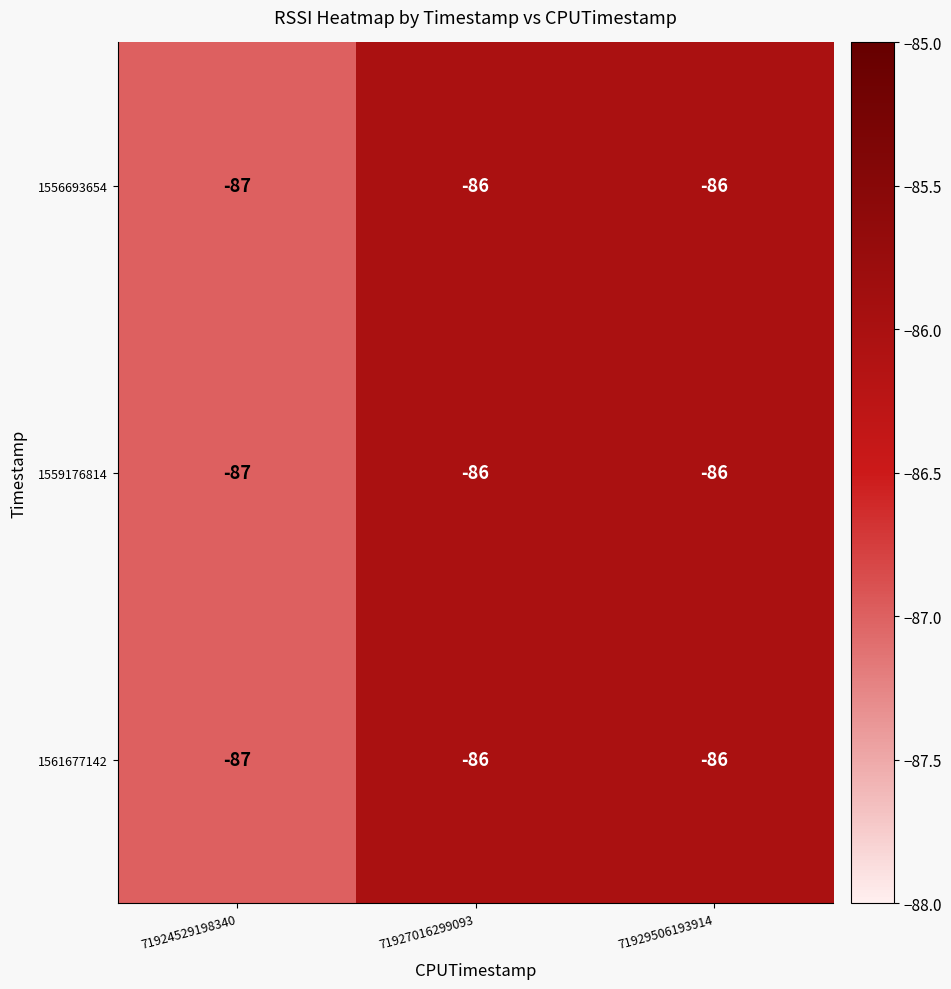

What is the total value across all series at 71929506193914?

-258